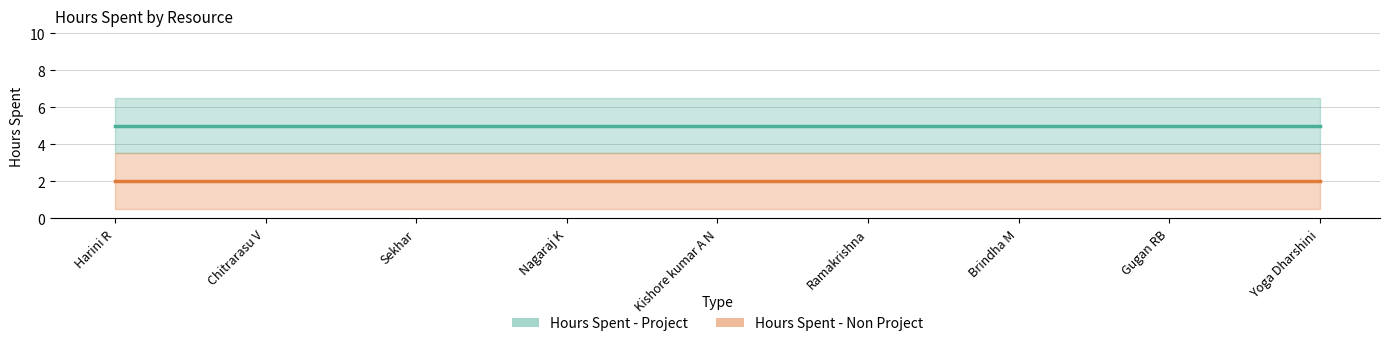

What is the sum of all Hours Spent - Non Project values?

18